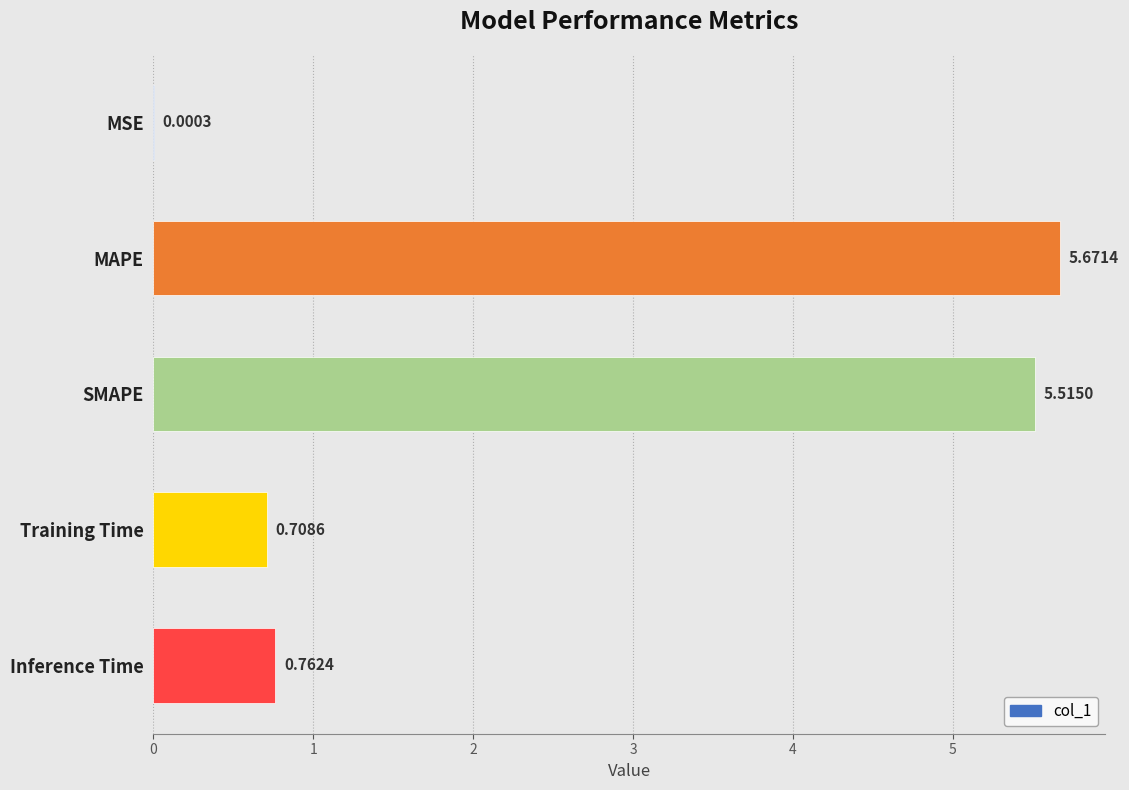

How many categories are shown in the chart?

5